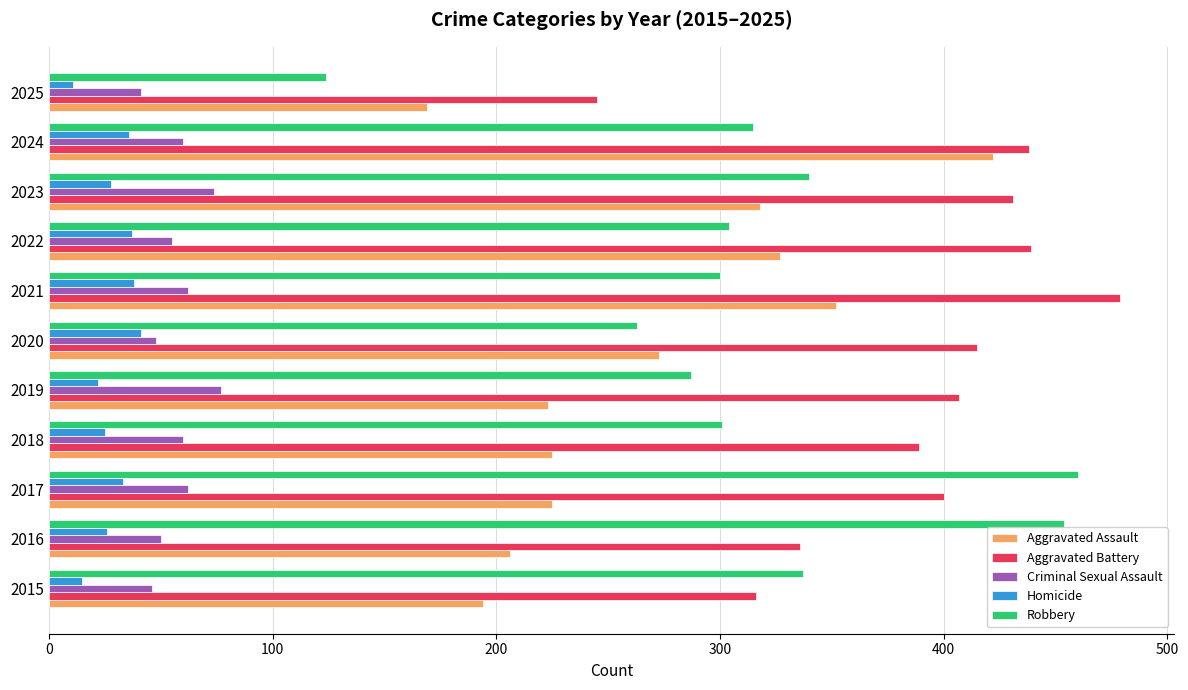

How many series are shown in this chart?

5